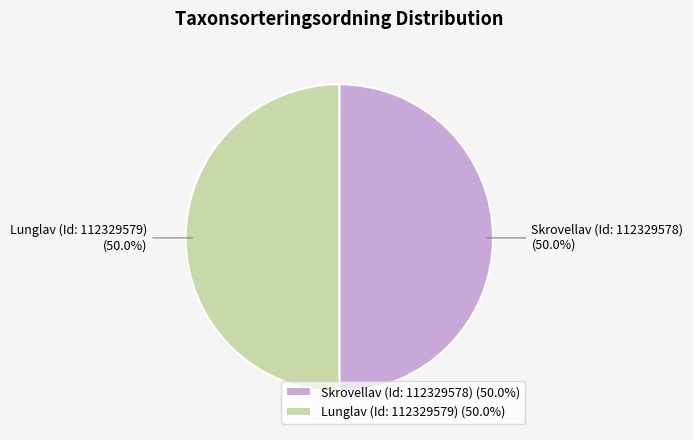

How much of the chart is everything except Lunglav (Id: 112329579)?

50.0%